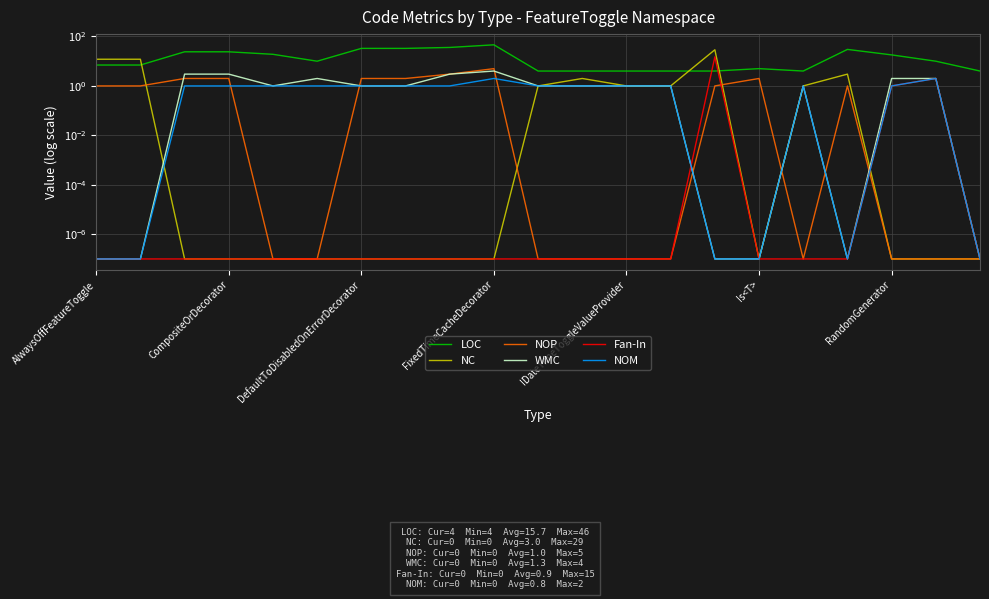

What are all the series names shown in the legend?

LOC, NC, NOP, WMC, Fan-In, NOM